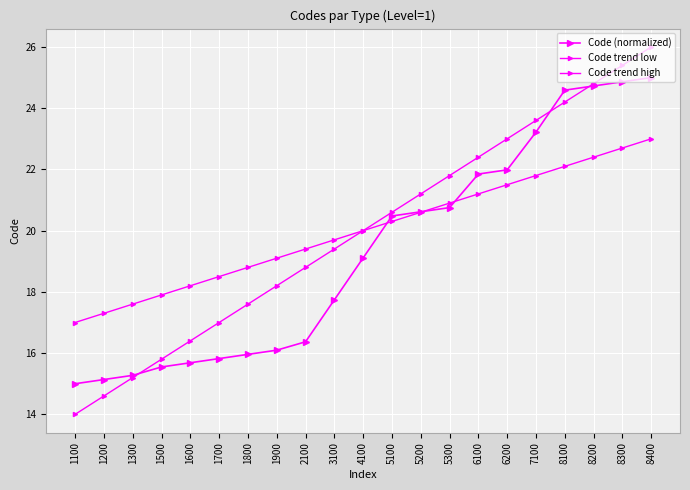

Which series has the largest total across all categories?

Code trend low